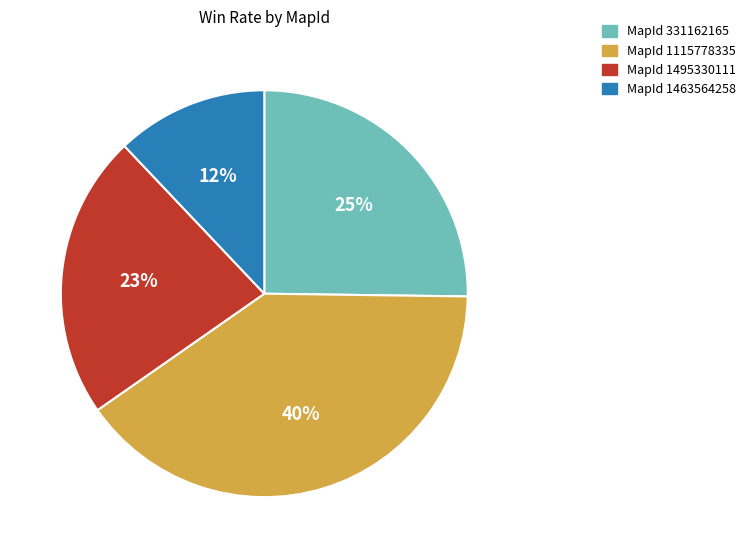

Is there any slice that represents more than half of the pie?

No